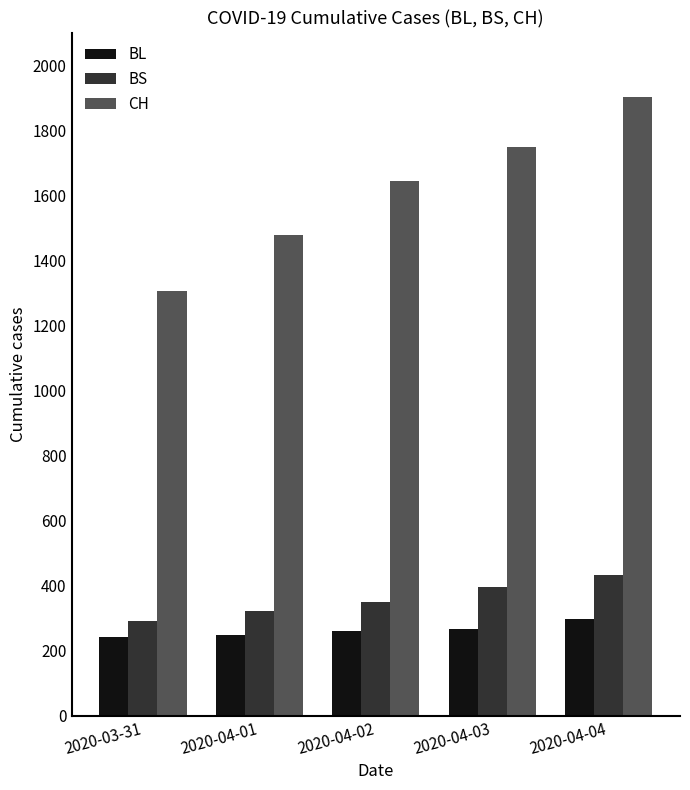

What is the smallest value displayed?

242